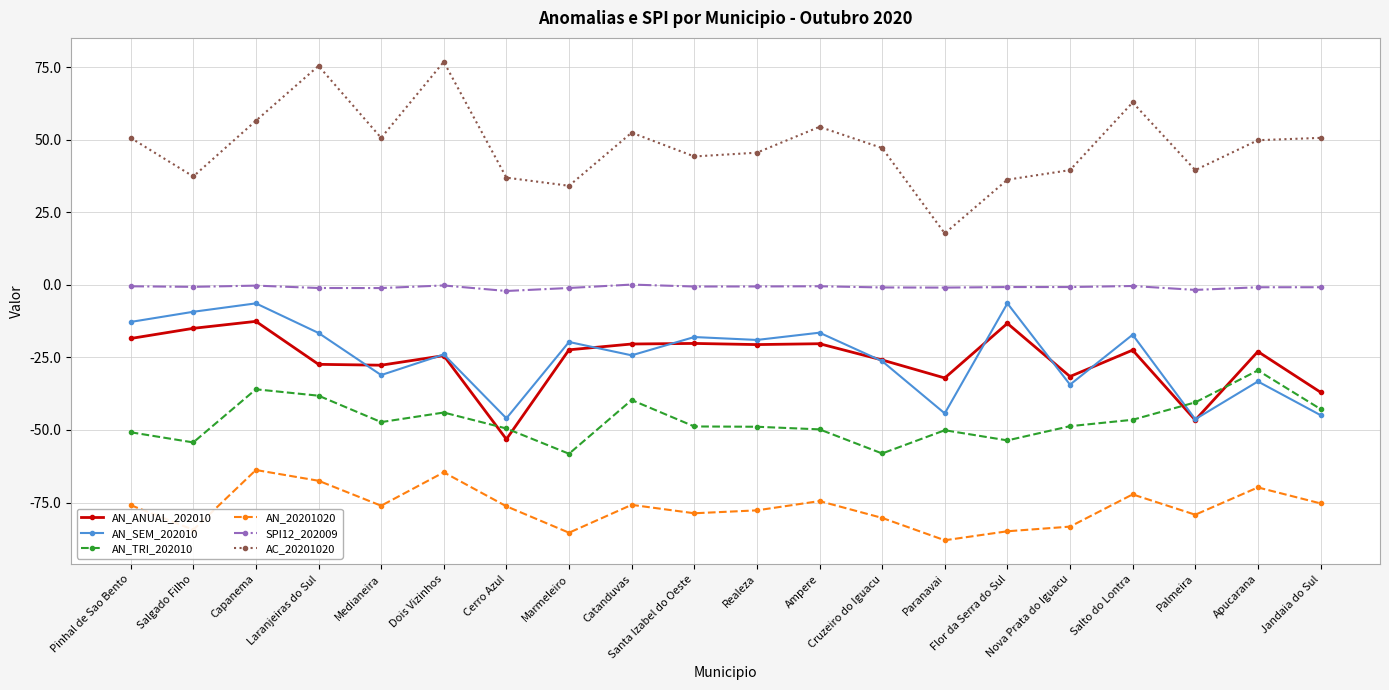

What is the greatest value displayed?

76.8